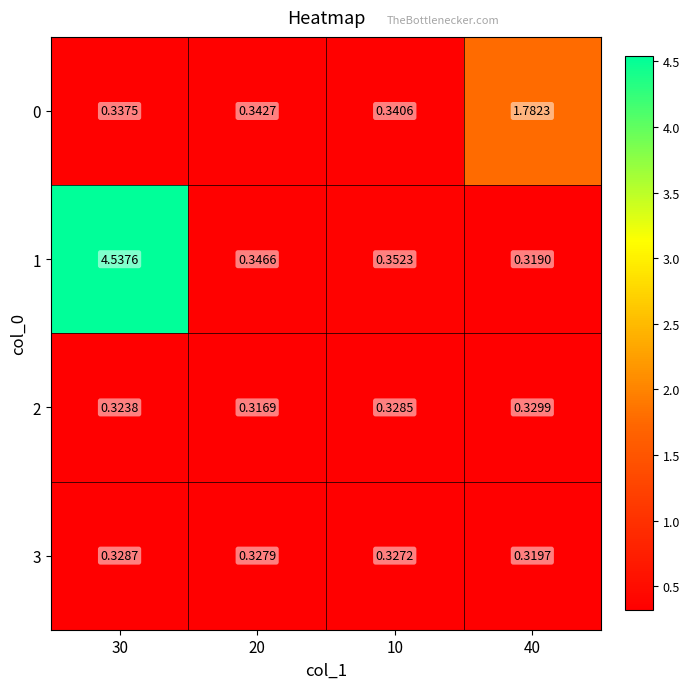

At which category is the sum across all series the highest?

30